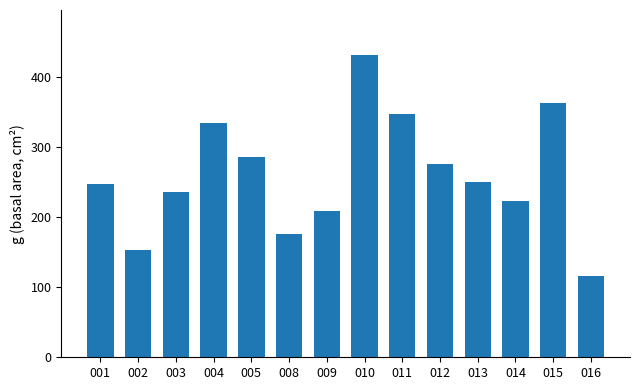

Read the value at 004.

333.8